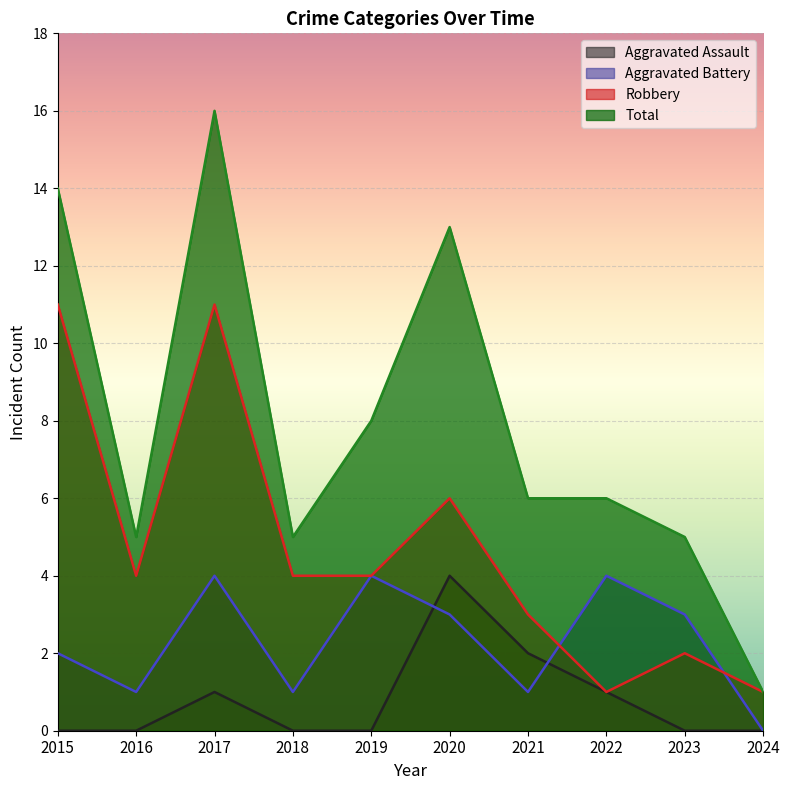

What are all the series names shown in the legend?

Aggravated Assault, Aggravated Battery, Robbery, Total